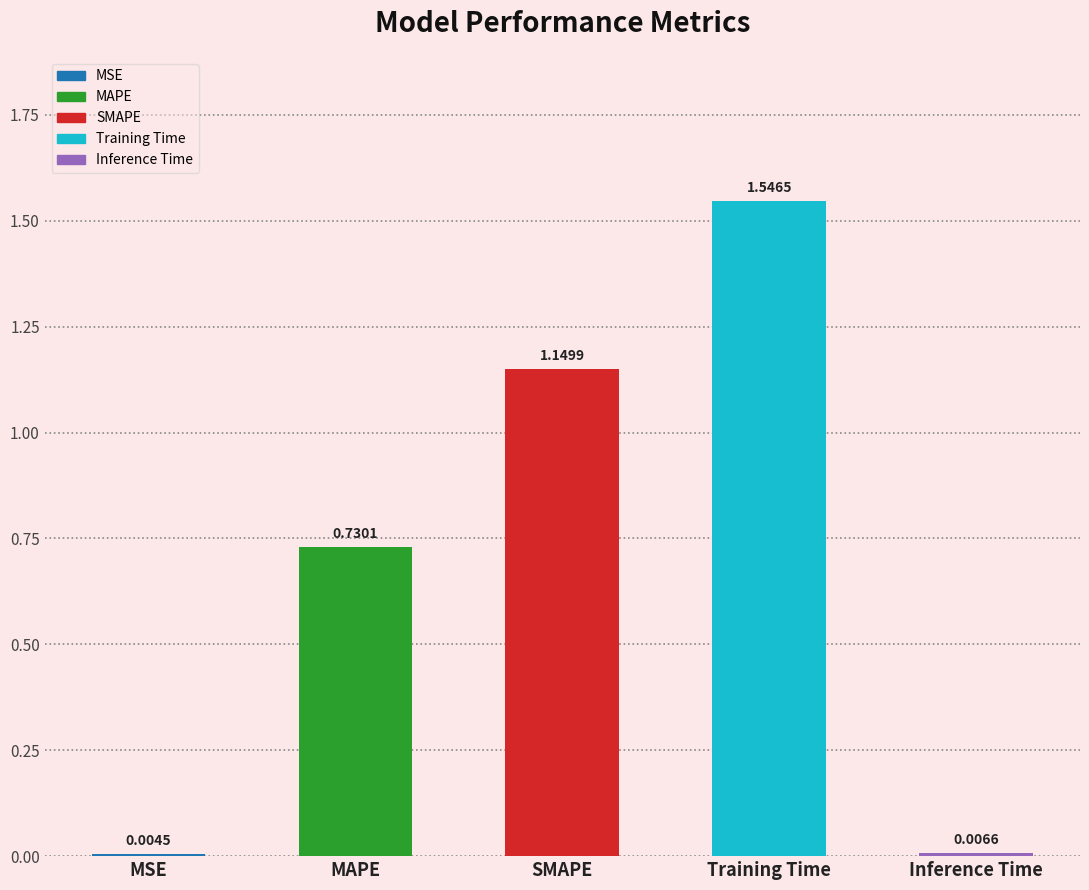

At which label is the value closest to 0?

MSE